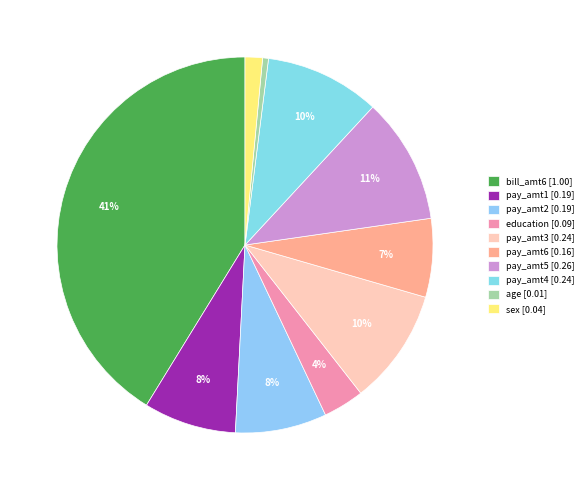

Which has a higher value, sex or pay_amt3?

pay_amt3